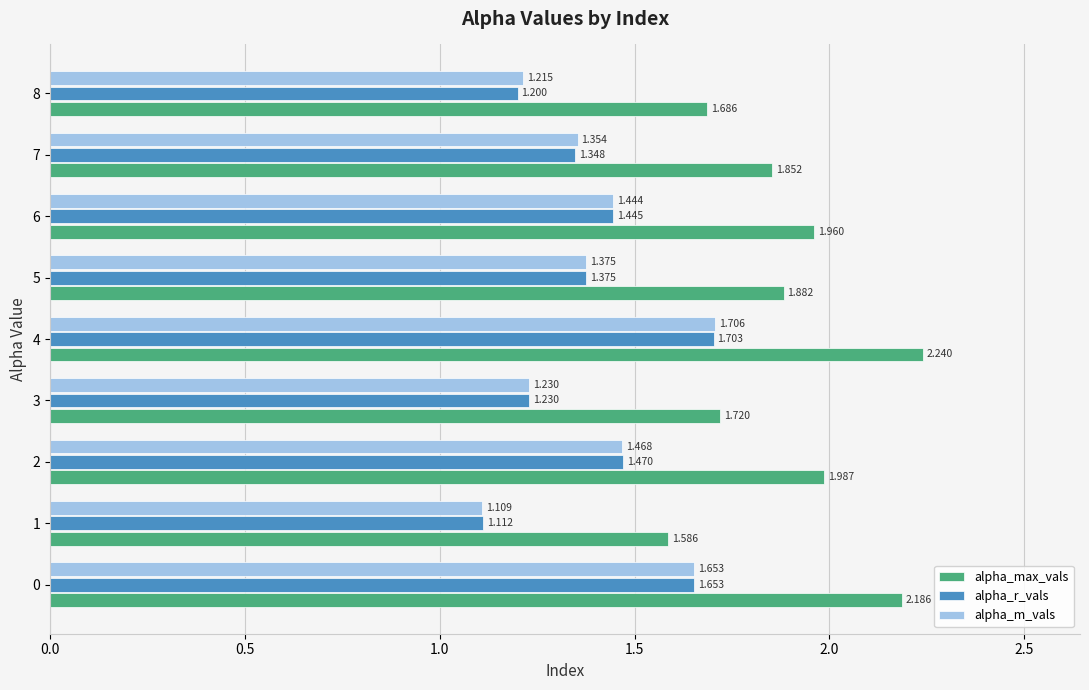

Which series has the largest total across all categories?

alpha_max_vals